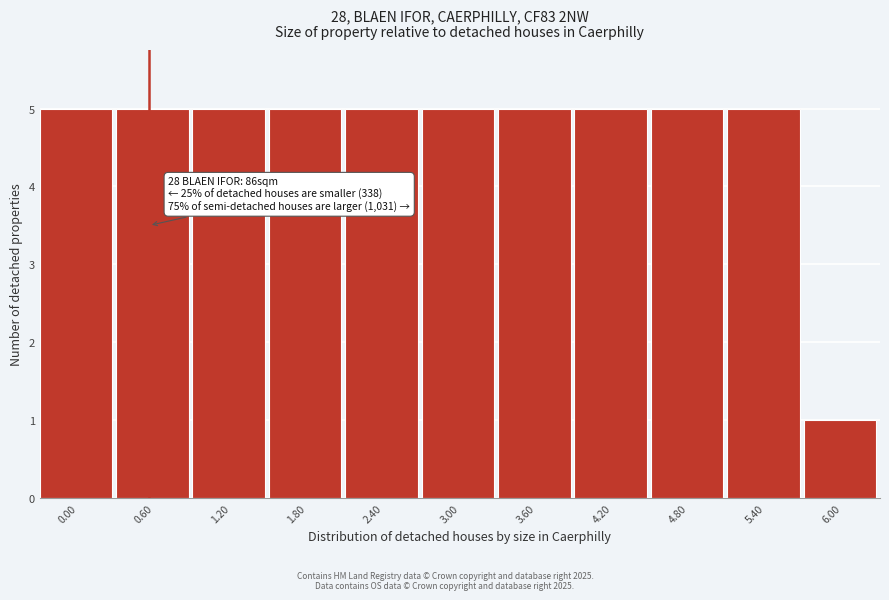

Reading right to left, extract all data points from this chart.

6.00=1	5.40=5	4.80=5	4.20=5	3.60=5	3.00=5	2.40=5	1.80=5	1.20=5	0.60=5	0.00=5